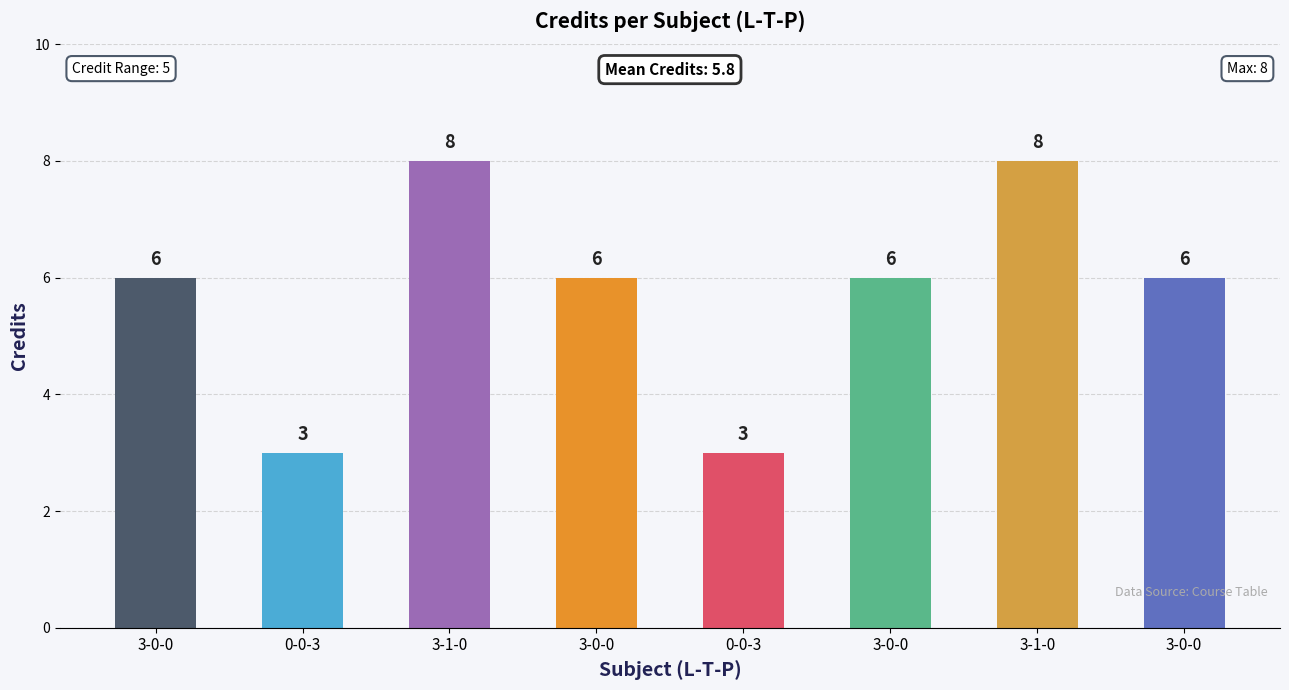

Read the value at 3-0-0.

6